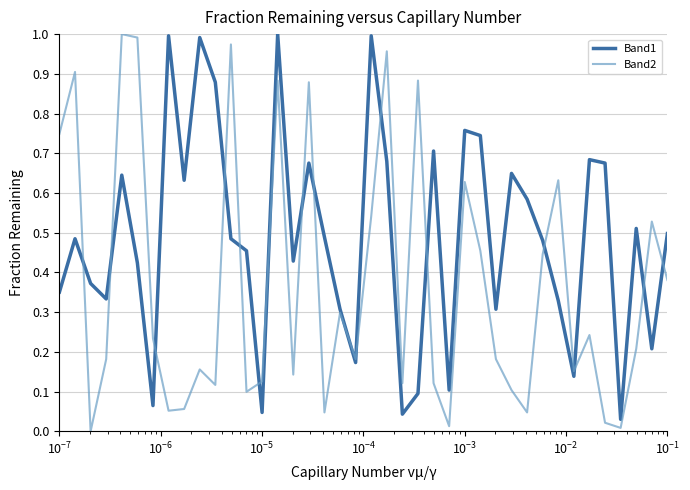

Does the chart have visible grid lines?

Yes